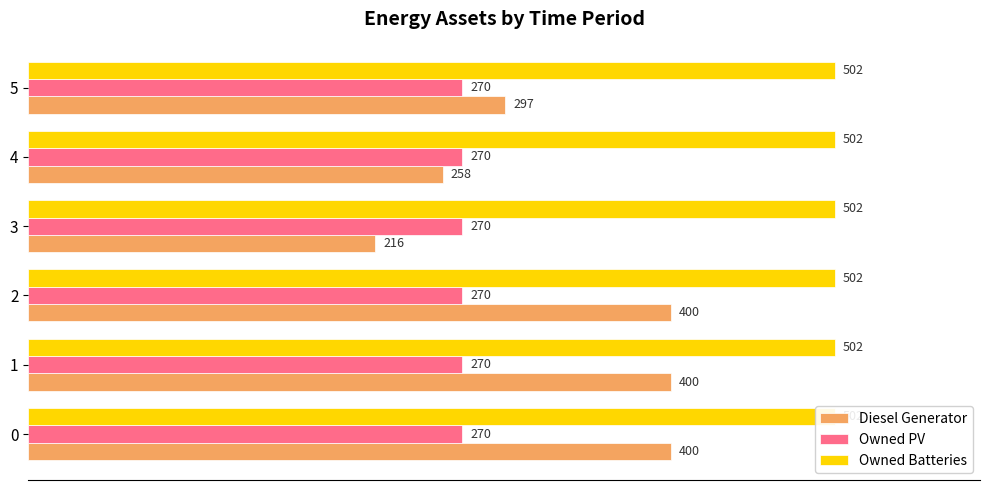

At how many categories does at least one series exceed 261?

4